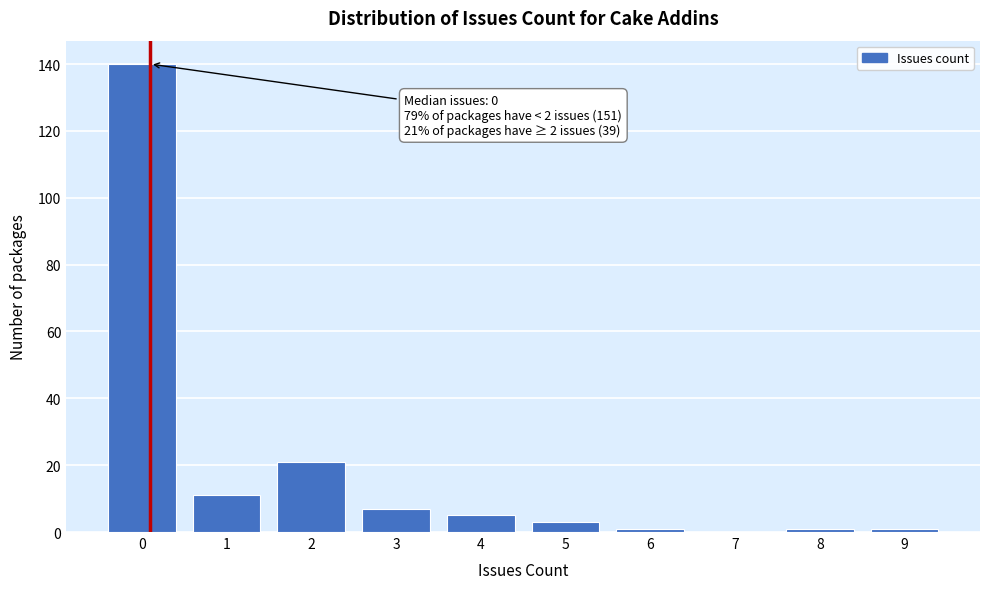

Reading left to right, transcribe all the data shown in this chart.

0=140	1=11	2=21	3=7	4=5	5=3	6=1	7=0	8=1	9=1